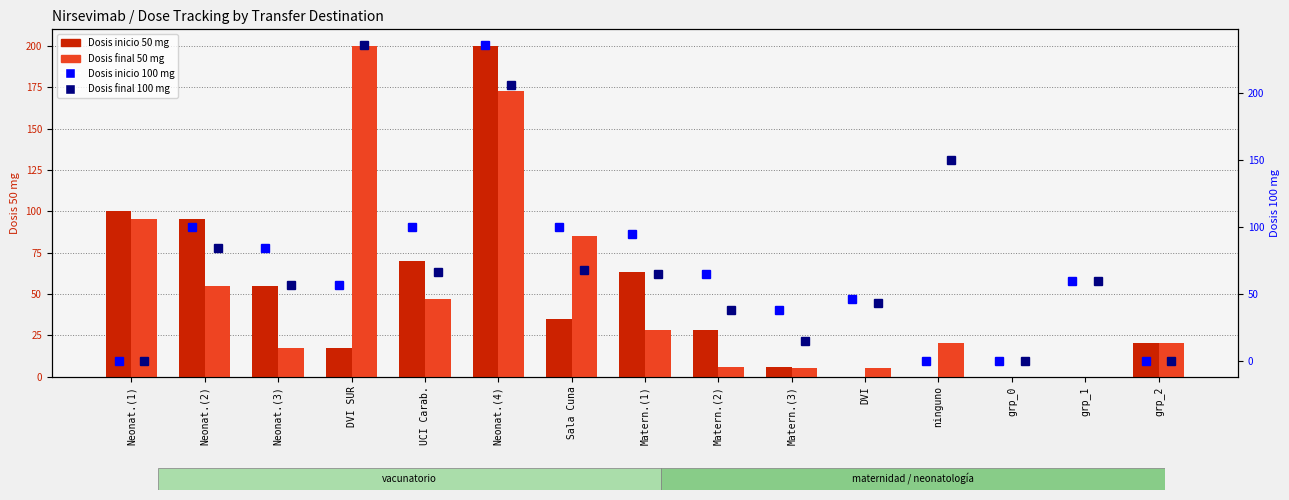

What is the spread (max minus min) of values at Sala Cuna?

65